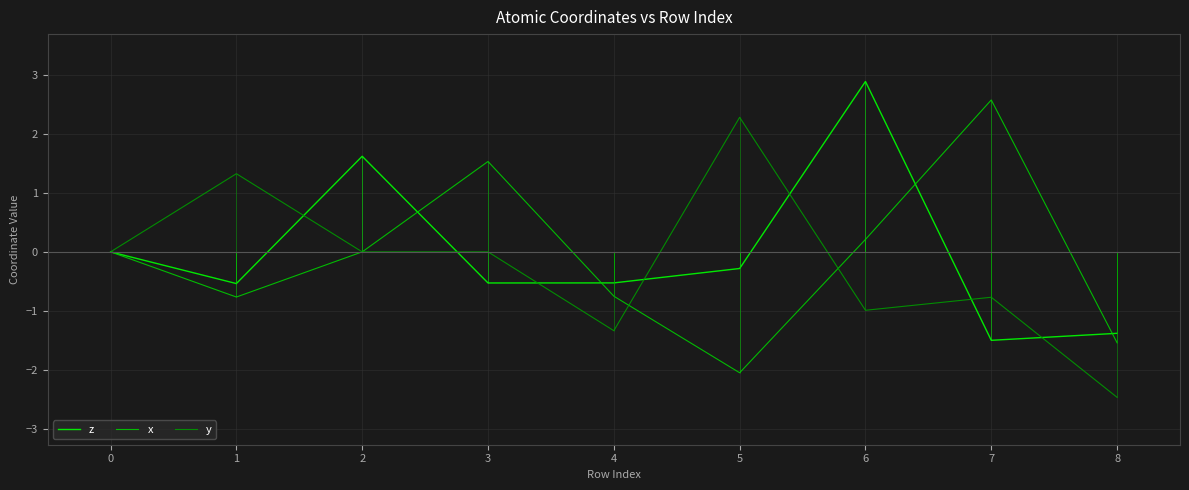

True or false: y has a value of 0.0 at 0.

True